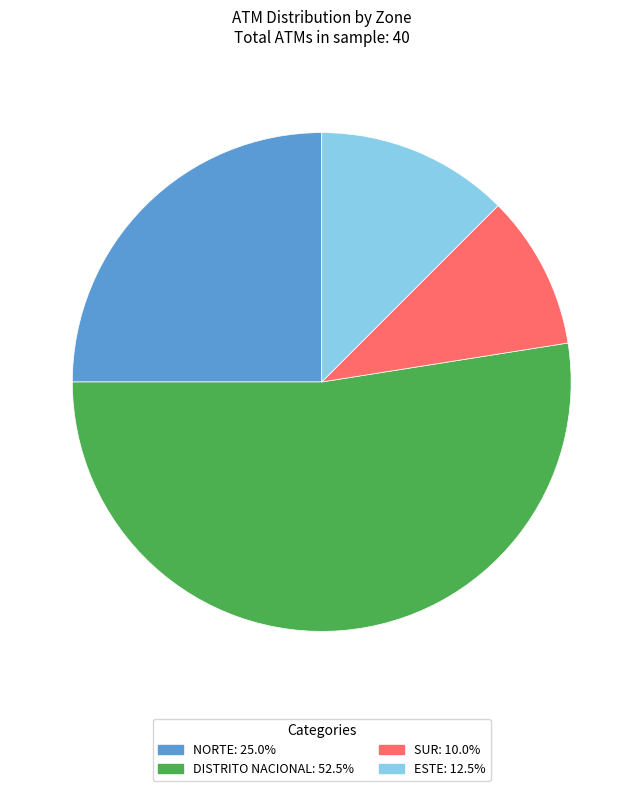

Which slice is the smallest?

SUR